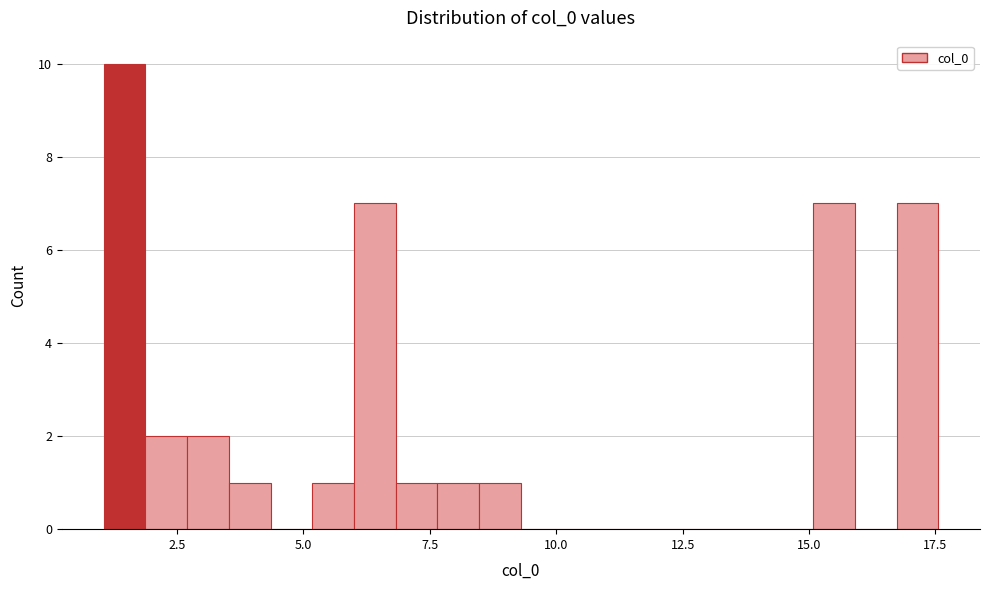

Around what value on the x-axis is the tallest bar? Give the approximate position of its centre, as read against the axis.

1.5